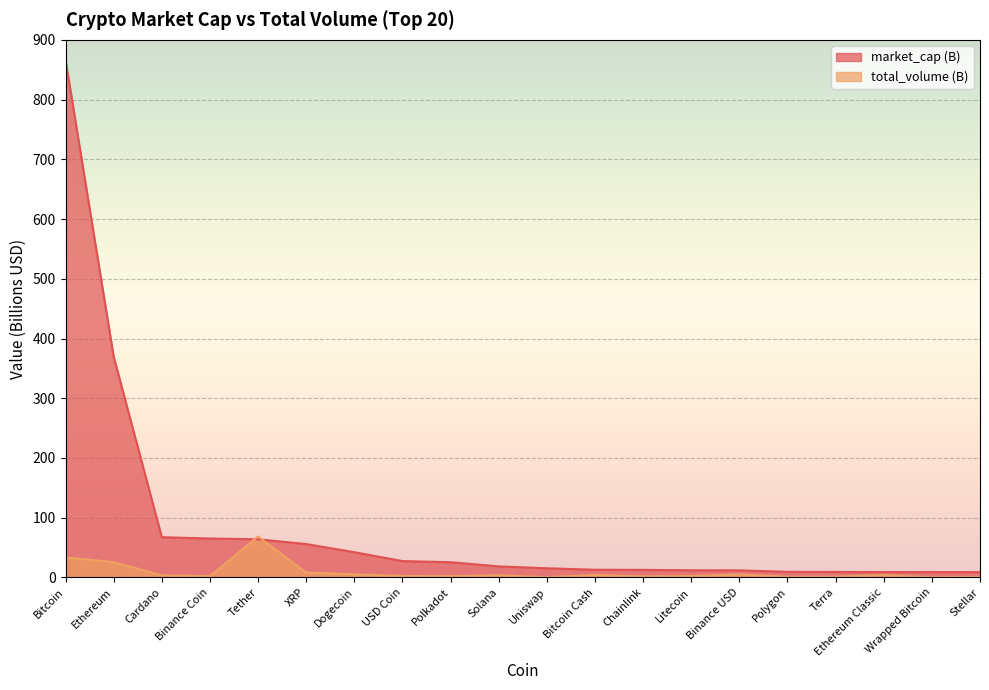

Where do total_volume (B) and market_cap (B) first cross each other?

Binance Coin and Tether